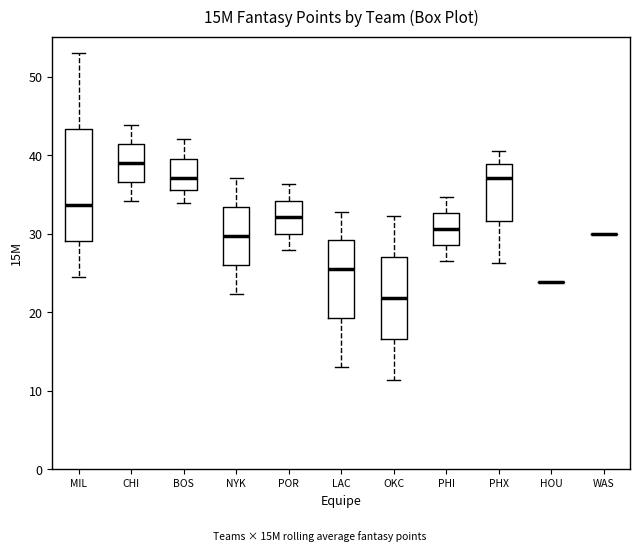

Reading left to right, read every box against the y-axis: the position of its median line, the range the box covers, and the ends of its whiskers. The values are not printed on the chart, so give them approximately, as read against the axis.

MIL: median 34, box 29 to 43, whiskers 25 to 53
CHI: median 39, box 37 to 41, whiskers 34 to 44
BOS: median 37, box 36 to 40, whiskers 34 to 42
NYK: median 30, box 26 to 33, whiskers 22 to 37
POR: median 32, box 30 to 34, whiskers 28 to 36
LAC: median 26, box 19 to 29, whiskers 13 to 33
OKC: median 22, box 17 to 27, whiskers 11 to 32
PHI: median 31, box 29 to 33, whiskers 27 to 35
PHX: median 37, box 32 to 39, whiskers 26 to 41
HOU: box collapsed to a line at 24, whiskers 24 to 24
WAS: box collapsed to a line at 30, whiskers 30 to 30